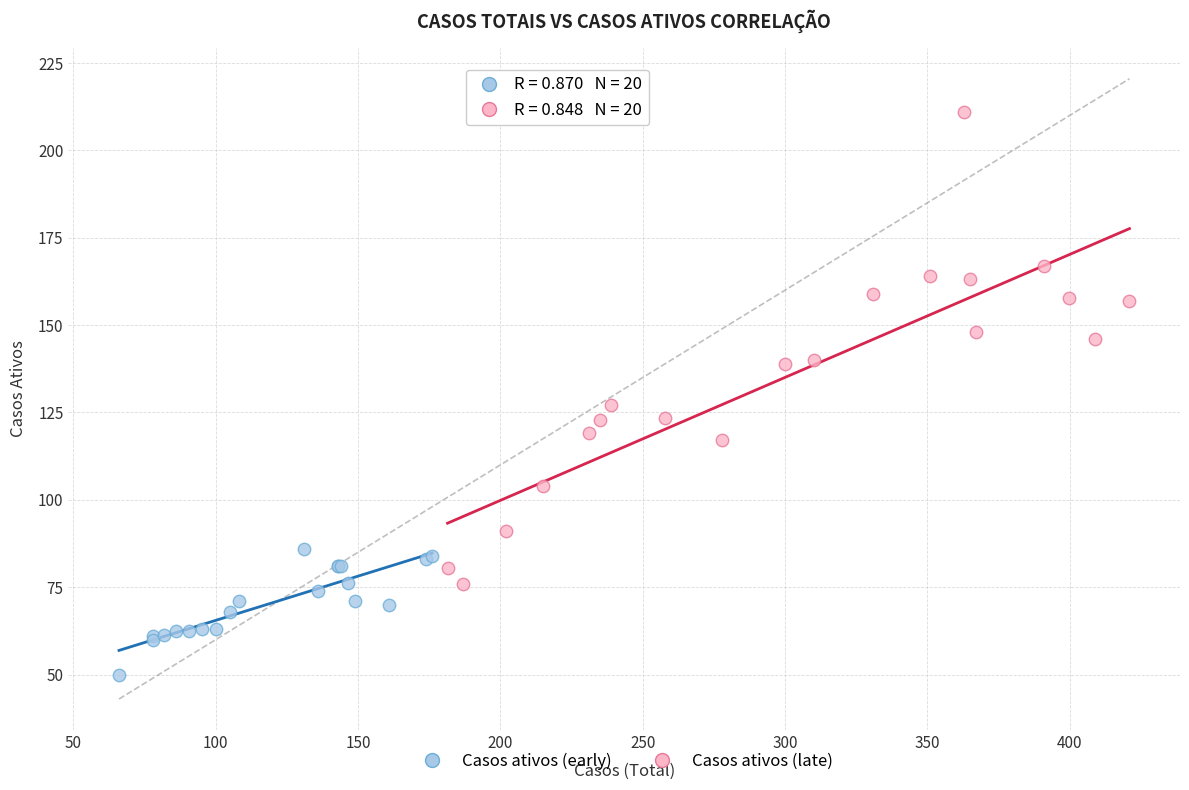

Which series contains the highest Y value?

Casos ativos (late)